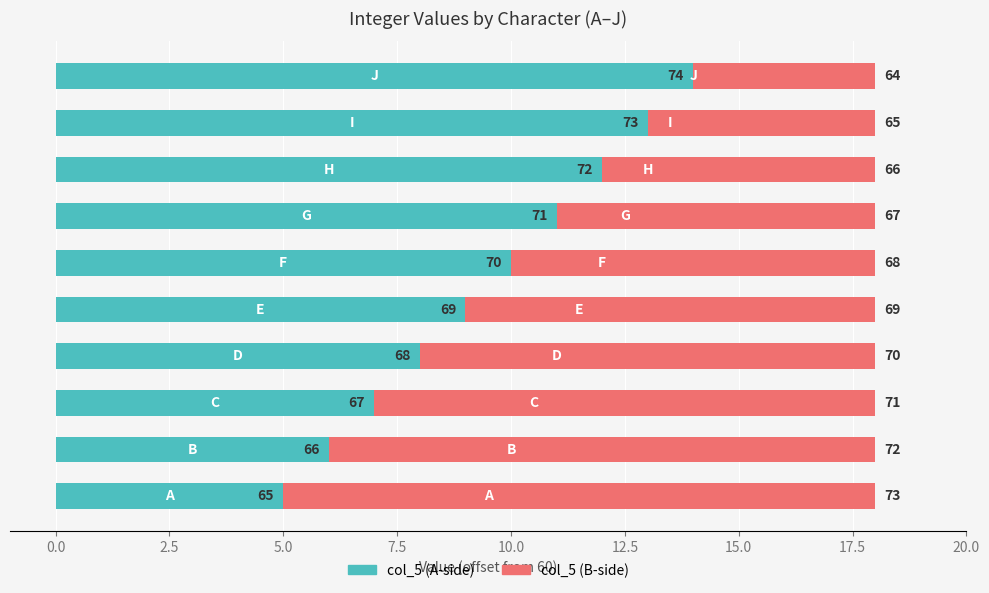

What are all the series names shown in the legend?

col_5 (A-side), col_5 (B-side)